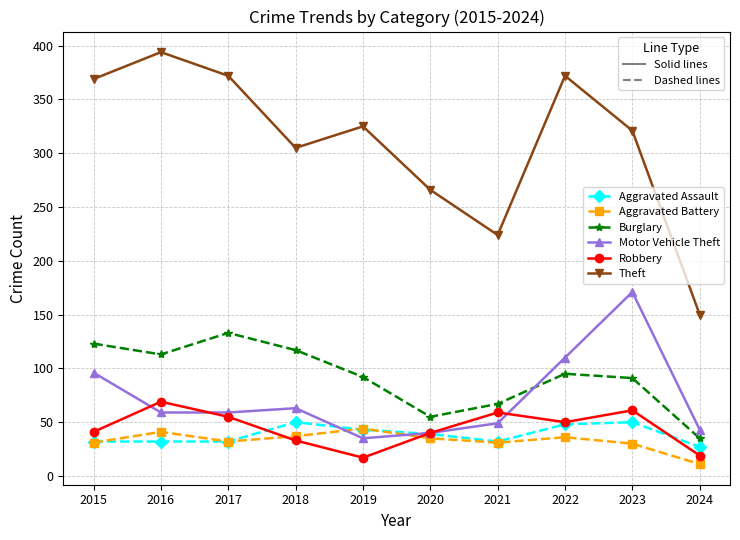

The Burglary series shows 47 at 2022. True or false?

False